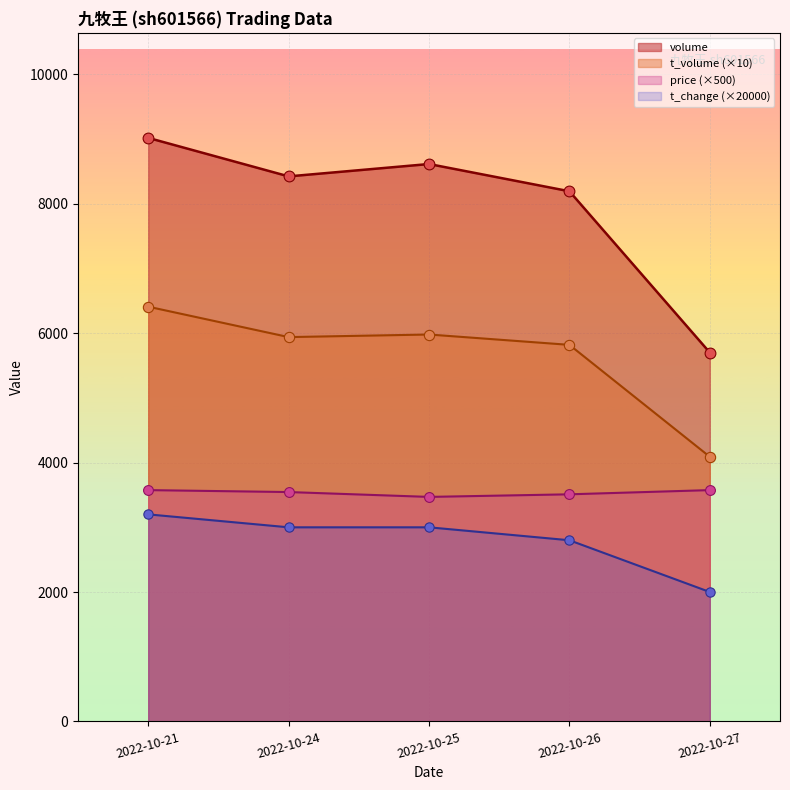

Which series has the largest Y range (max minus min)?

volume